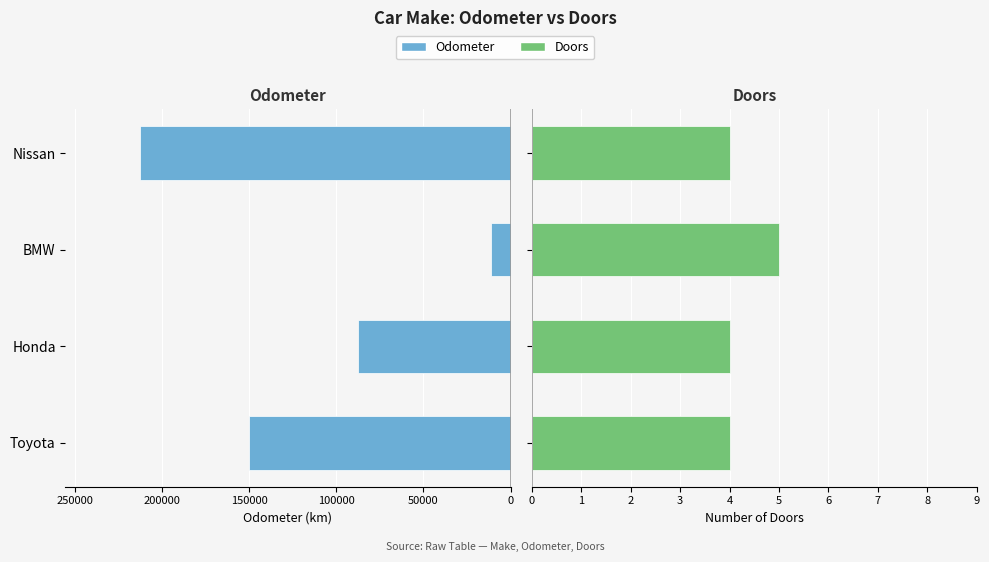

Count the number of categories in the chart.

4